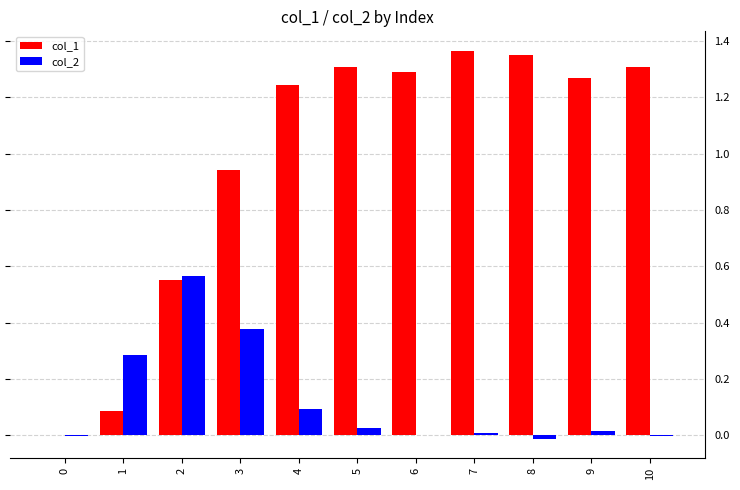

Is the value of col_2 at 1 greater than the value of col_1 at 10?

No